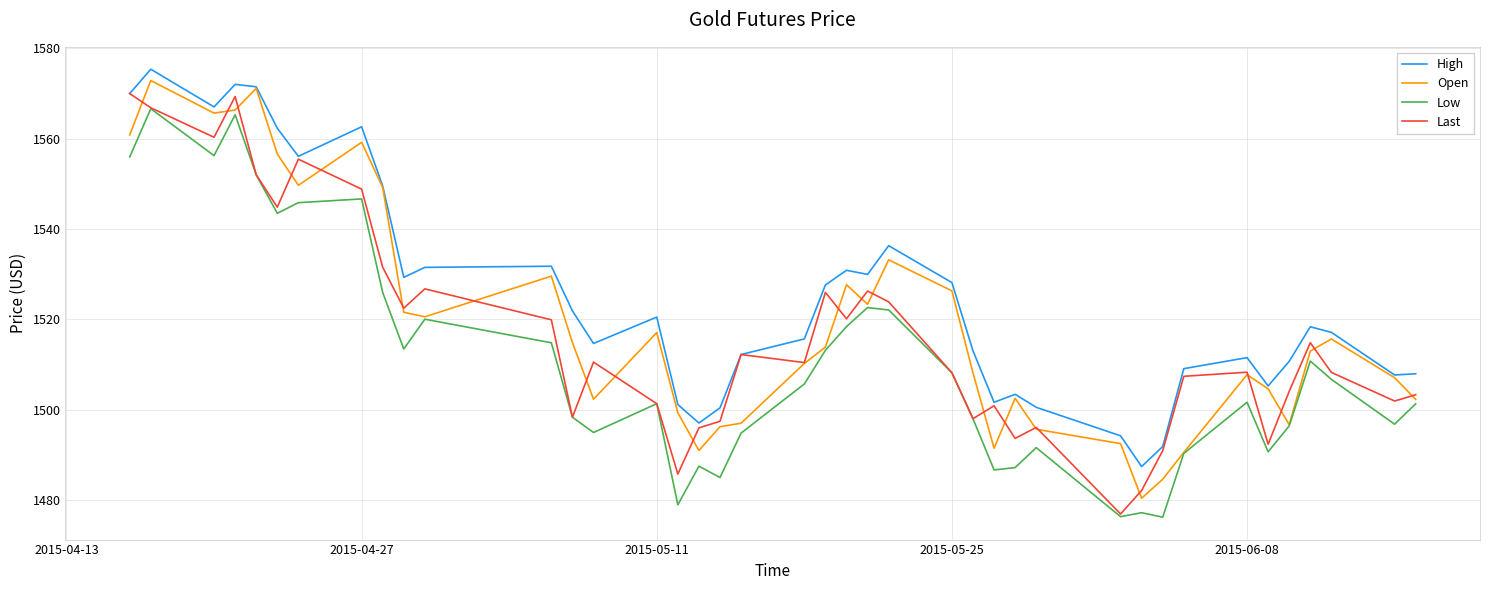

What is the sum of all High values?

60994.7